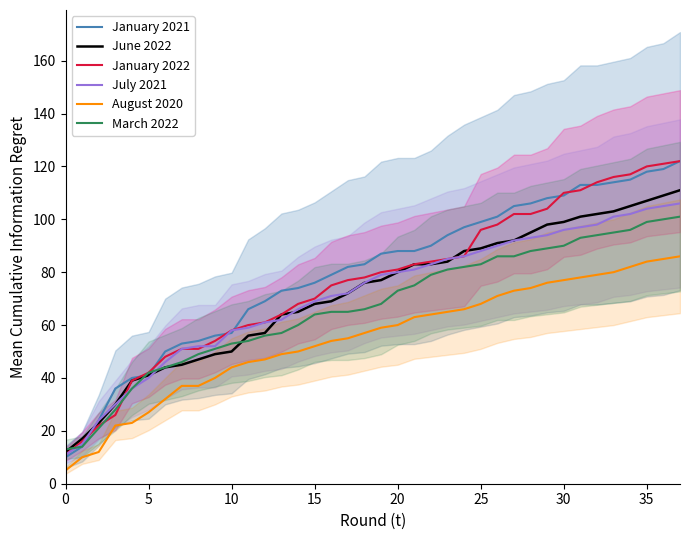

What is the spread (max minus min) of values at 23?

29